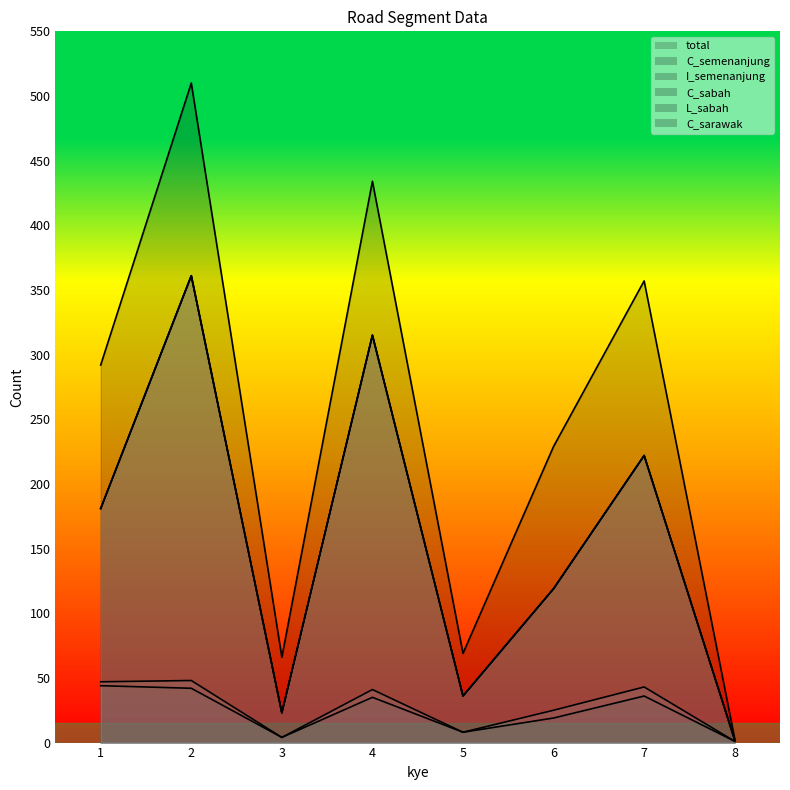

What is the difference between the maximum and minimum values in the C_semenanjung series?

359